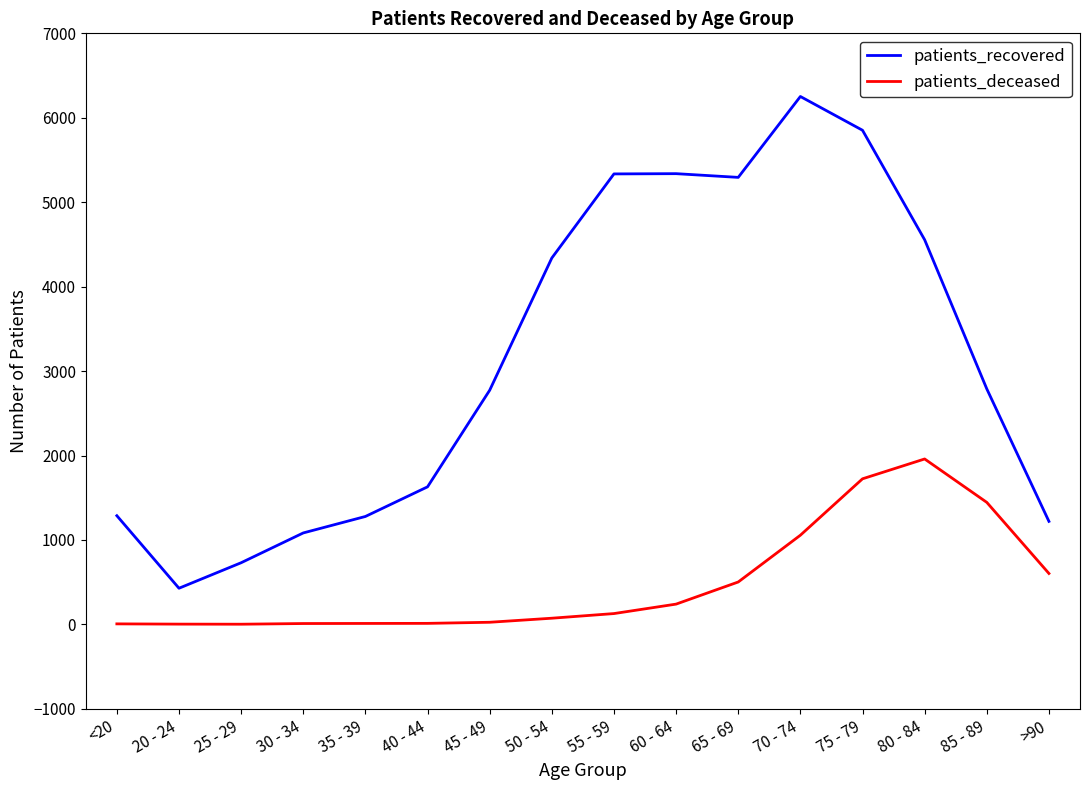

The patients_recovered series shows 1278 at 35 - 39. True or false?

True